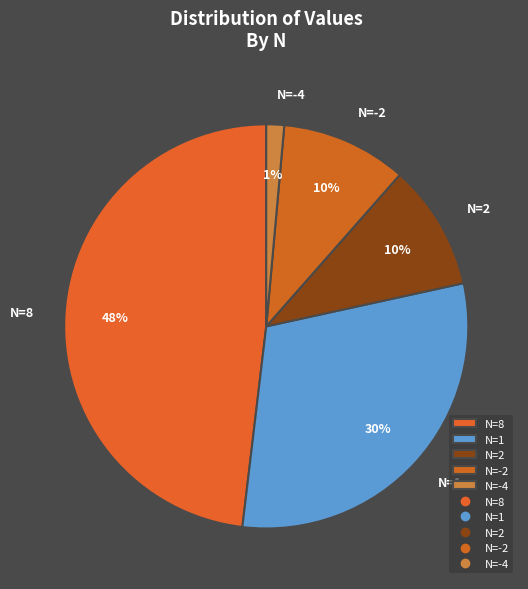

Does any single category account for the majority?

No